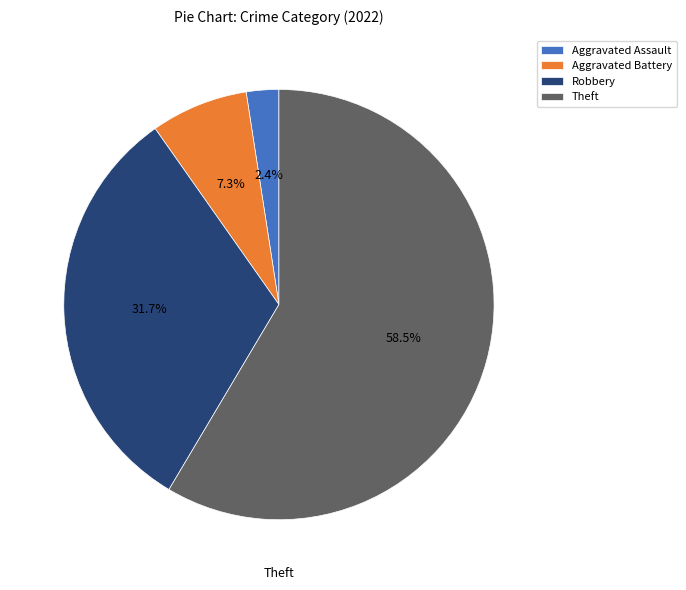

Which category has the smallest portion of the pie?

Aggravated Assault